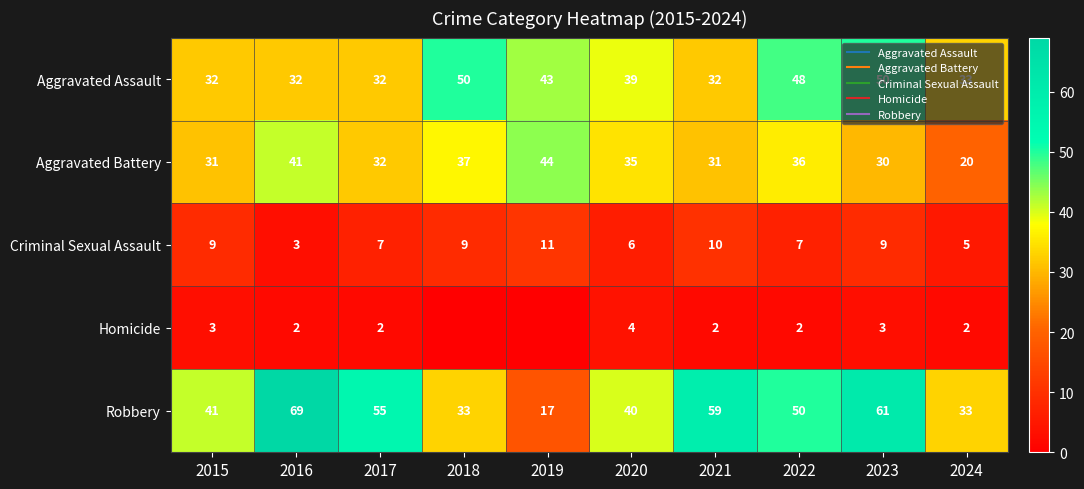

At which label is Criminal Sexual Assault closest to 7?

2017